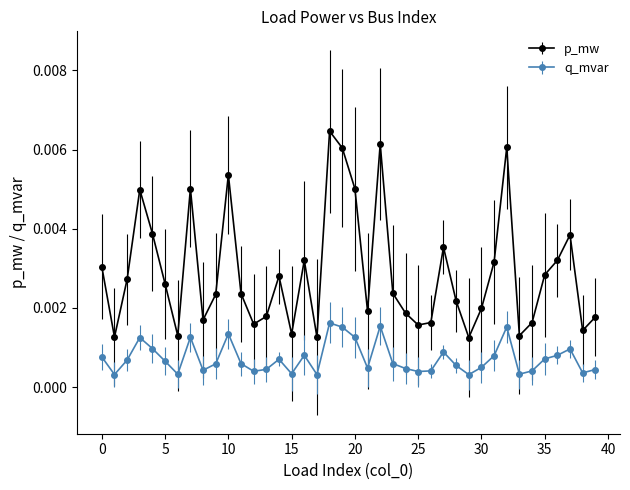

At how many categories does at least one series exceed 0?

40